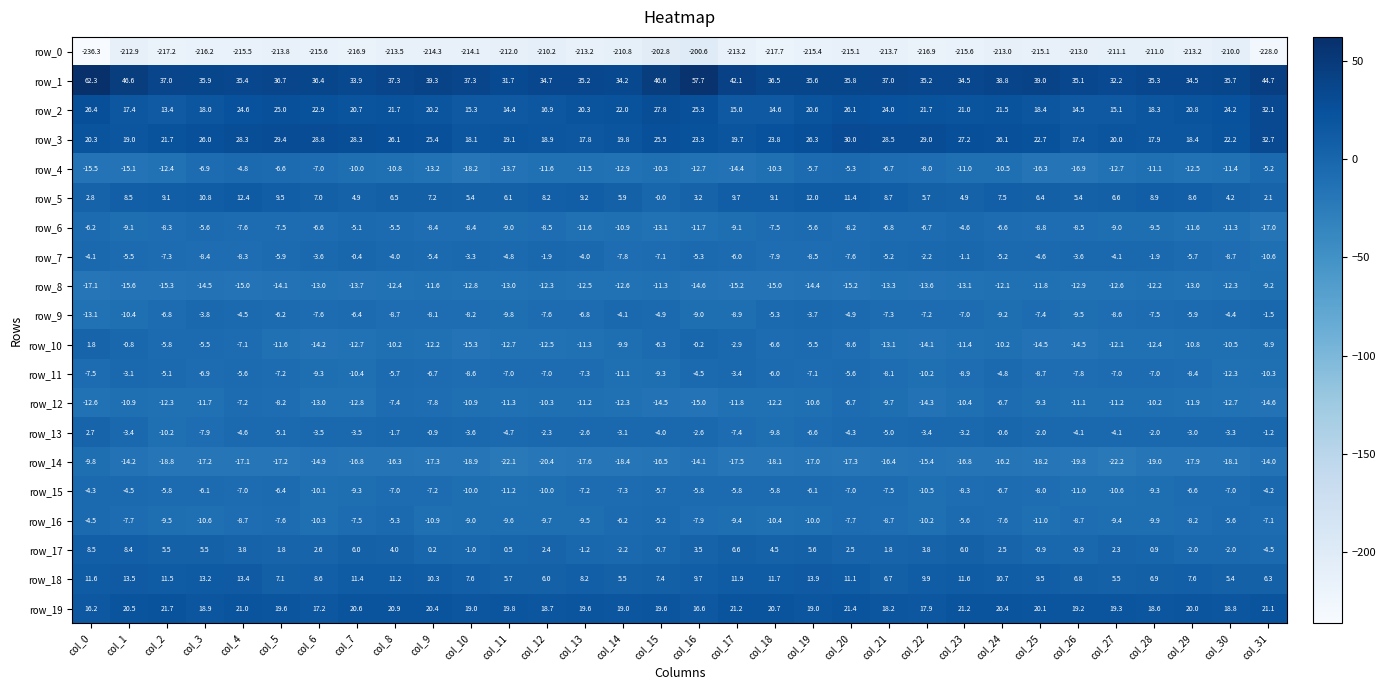

What is the maximum value shown in the chart?

62.3